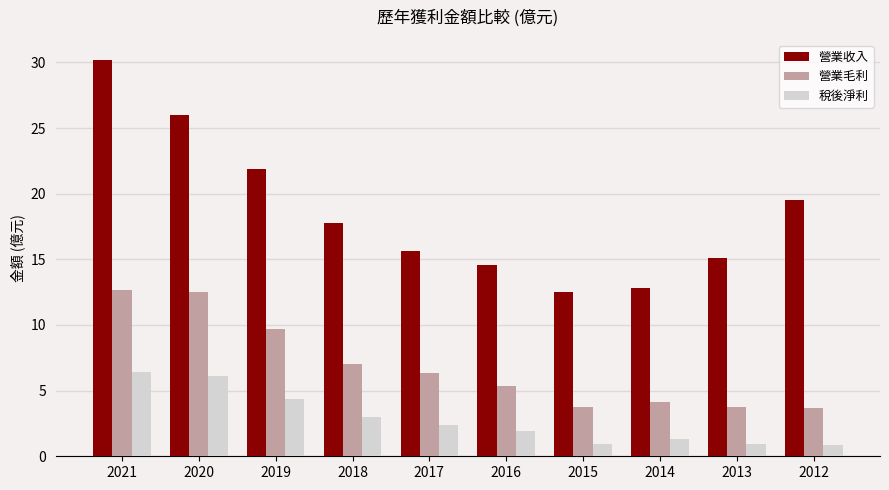

At how many categories does at least one series exceed 16?

5